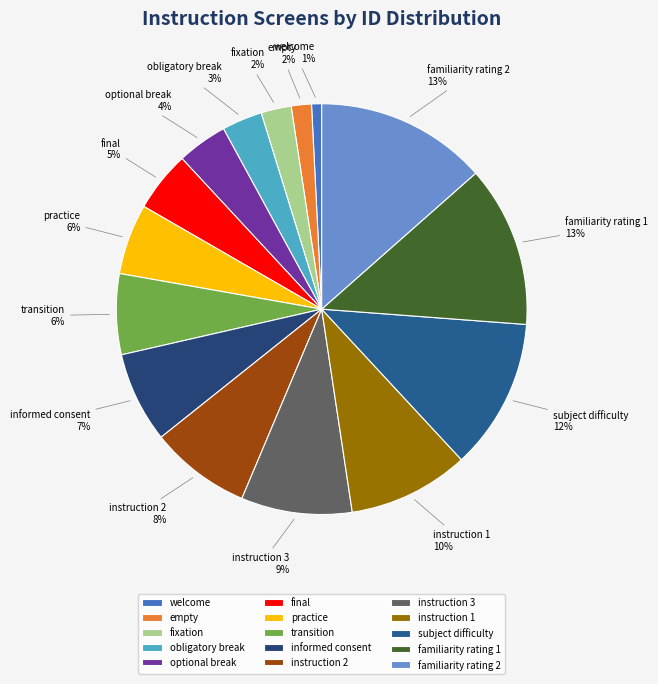

To the nearest percent, what is the difference between the optional break and practice slice percentages?

2%